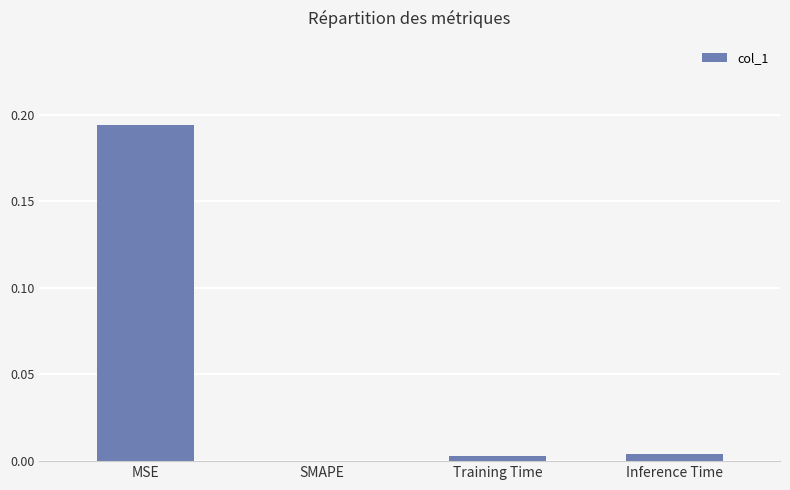

The value at Training Time is 0.0. True or false?

True